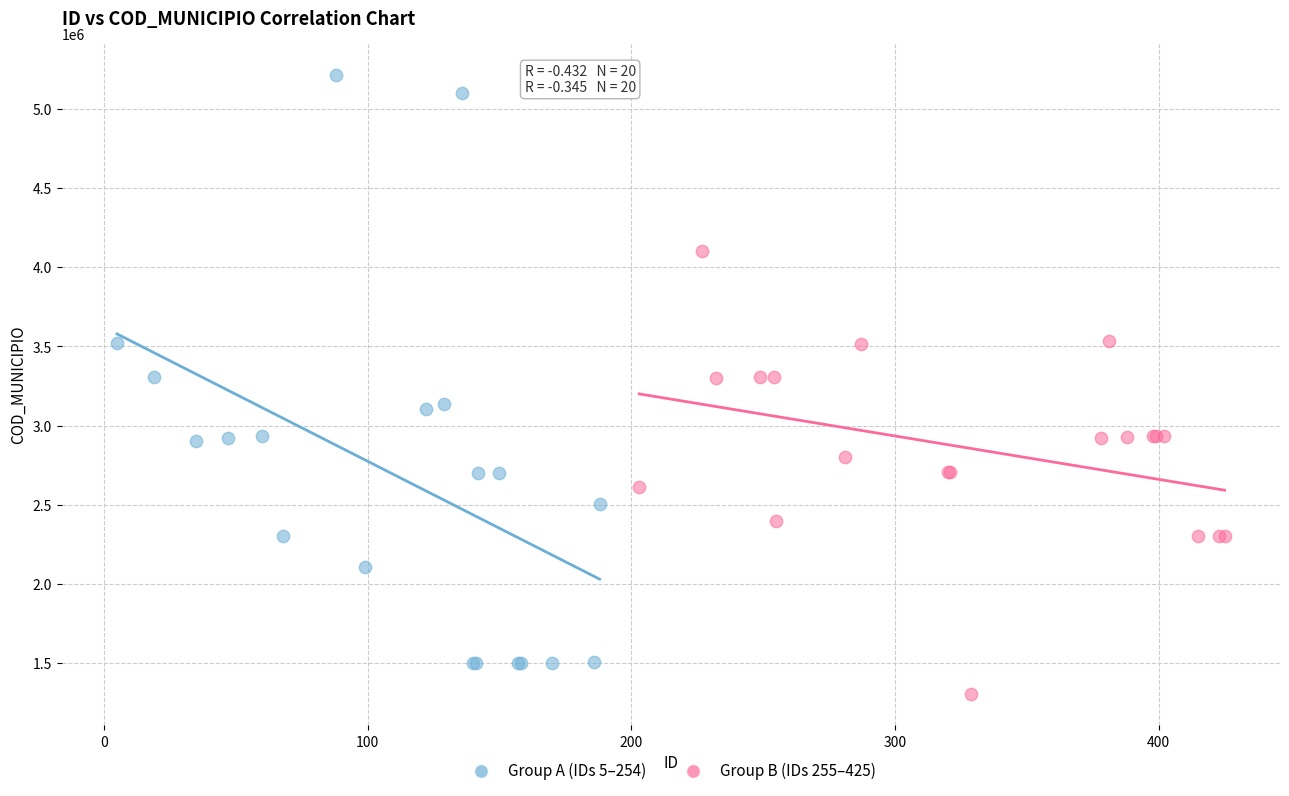

Which series contains the highest Y value?

Group A (IDs 5–254)